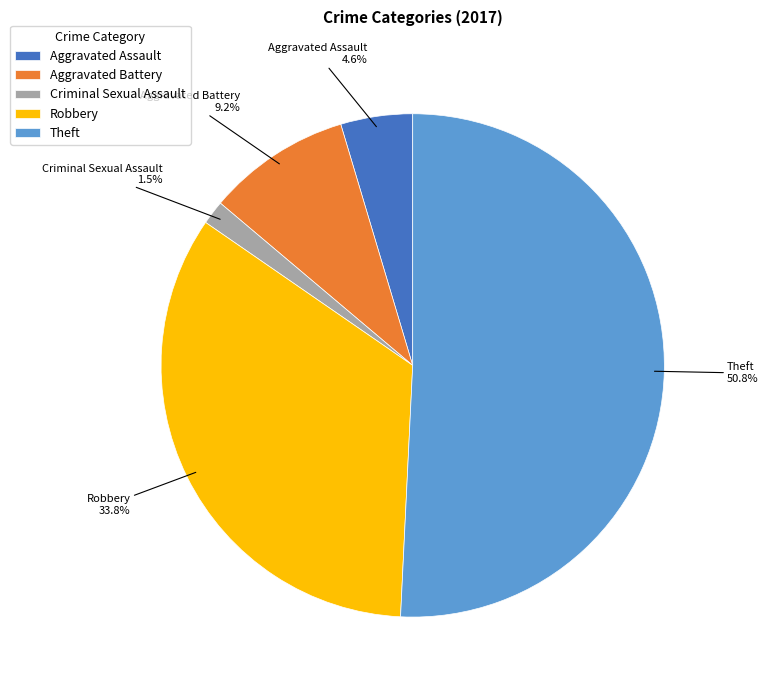

Does Theft represent more than half of the total?

Yes